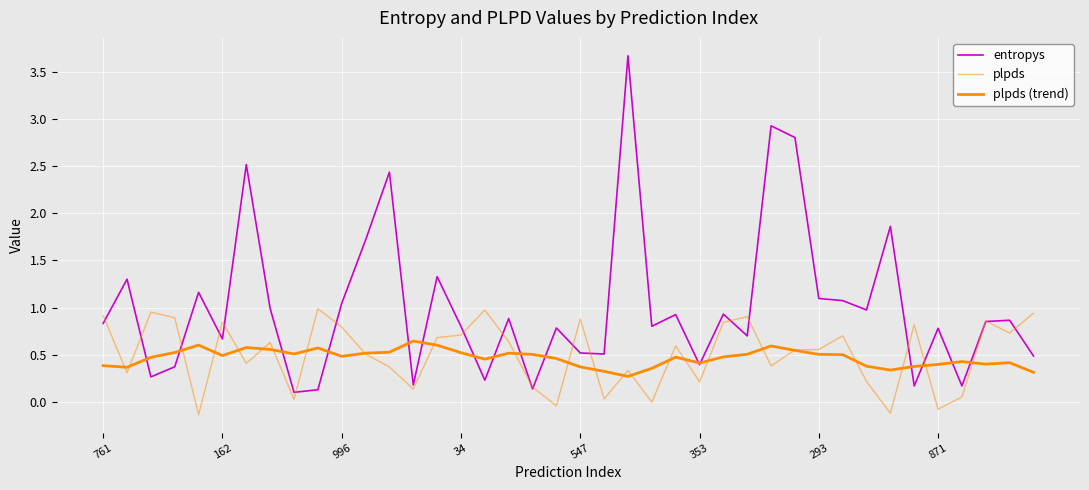

Reading left to right, extract all data points from this chart.

entropys: 0.8	1.3	0.3	0.4	1.2	0.7	2.5	1.0	0.1	0.1	1.0	1.7	2.4	0.2	1.3	0.8	0.2	0.9	0.1	0.8	0.5	0.5	3.7	0.8	0.9	0.4	0.9	0.7	2.9	2.8	1.1	1.1	1.0	1.9	0.2	0.8	0.2	0.9	0.9	0.5
plpds: 0.9	0.3	1.0	0.9	-0.1	0.8	0.4	0.6	0.0	1.0	0.8	0.5	0.4	0.1	0.7	0.7	1.0	0.6	0.2	-0.0	0.9	0.0	0.3	-0.0	0.6	0.2	0.8	0.9	0.4	0.5	0.6	0.7	0.2	-0.1	0.8	-0.1	0.1	0.9	0.7	0.9
plpds (trend): 0.4	0.4	0.5	0.5	0.6	0.5	0.6	0.6	0.5	0.6	0.5	0.5	0.5	0.6	0.6	0.5	0.5	0.5	0.5	0.5	0.4	0.3	0.3	0.4	0.5	0.4	0.5	0.5	0.6	0.5	0.5	0.5	0.4	0.3	0.4	0.4	0.4	0.4	0.4	0.3